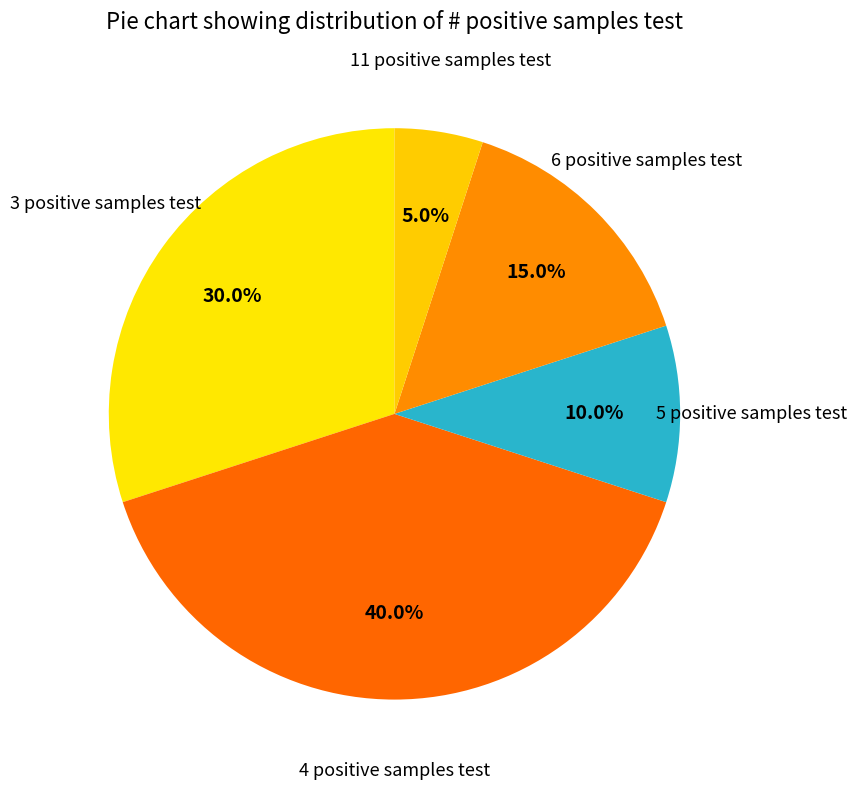

Which has a higher value, 11 or 5?

5